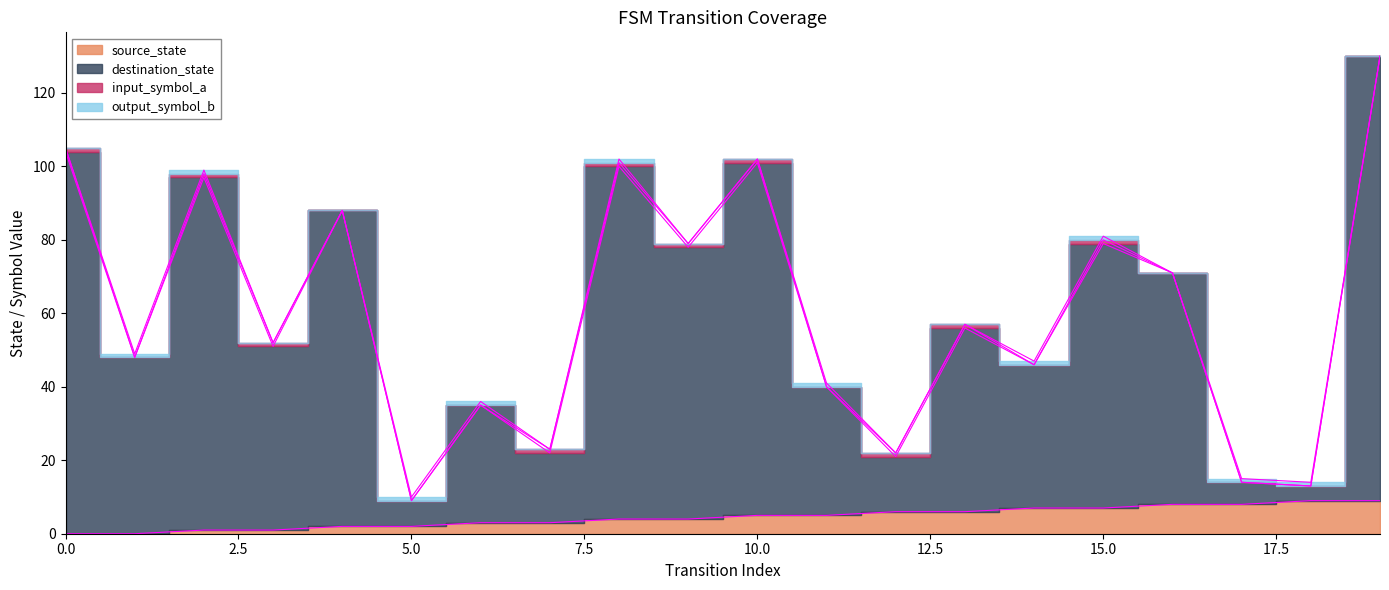

How many source_state values are between 2 and 7?

12